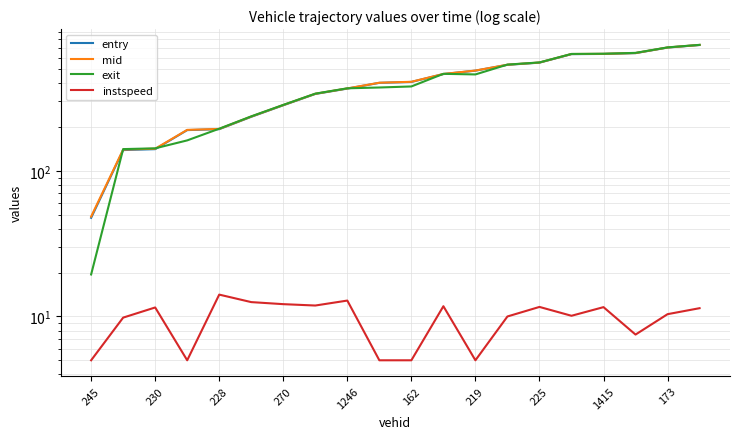

What is the maximum value shown in the chart?

734.3